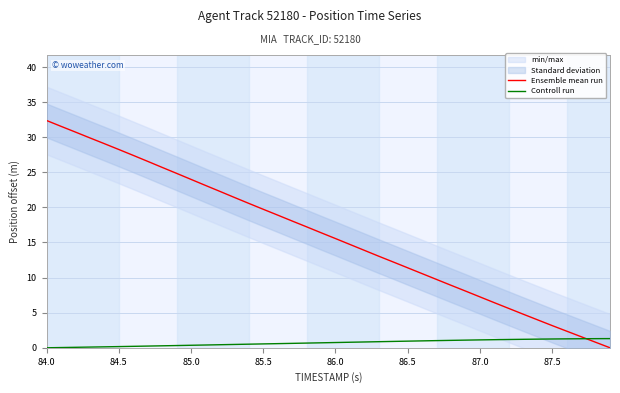

What is the maximum value for Controll run?

1.3